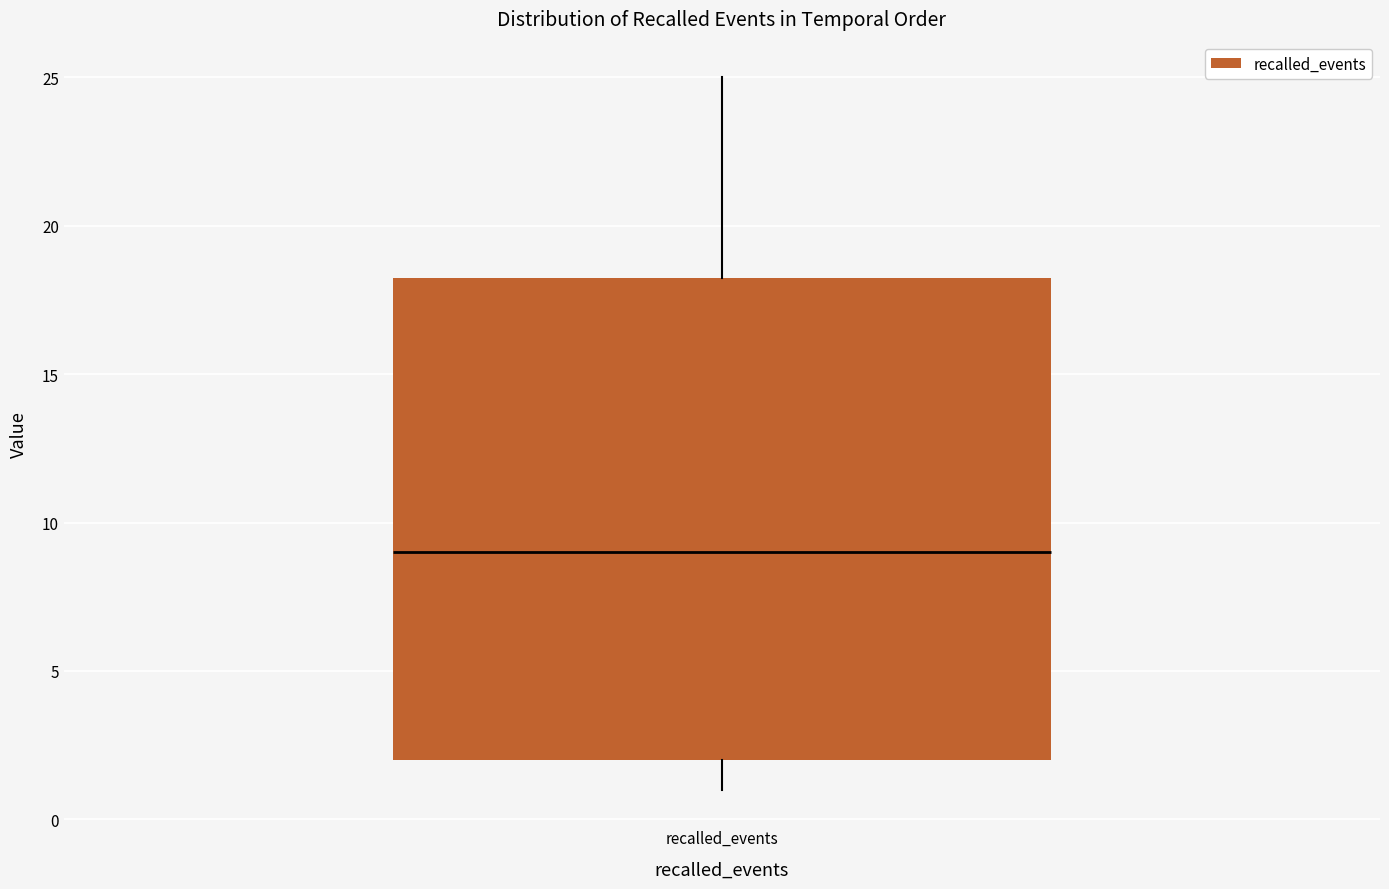

Transcribe this box plot: give where the median line is, the range the box spans, and where the two whiskers end, as read against the y-axis. The values are not printed on the chart, so give them approximately, as read against the axis.

median 9.0, box 2.0 to 18.5, whiskers 1.0 to 25.0